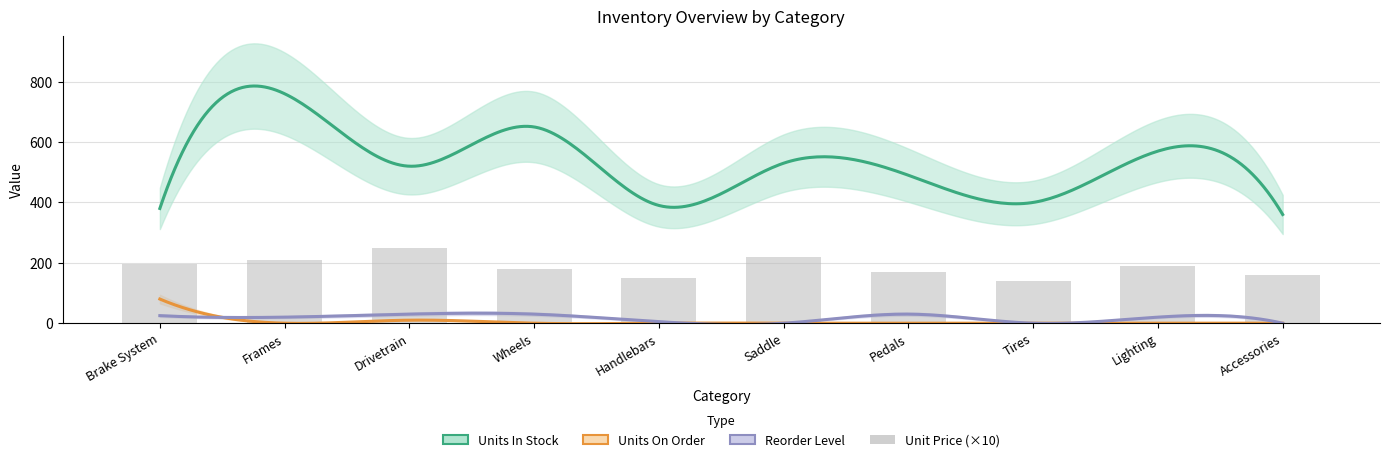

How many data points in Unit Price are less than 19?

5